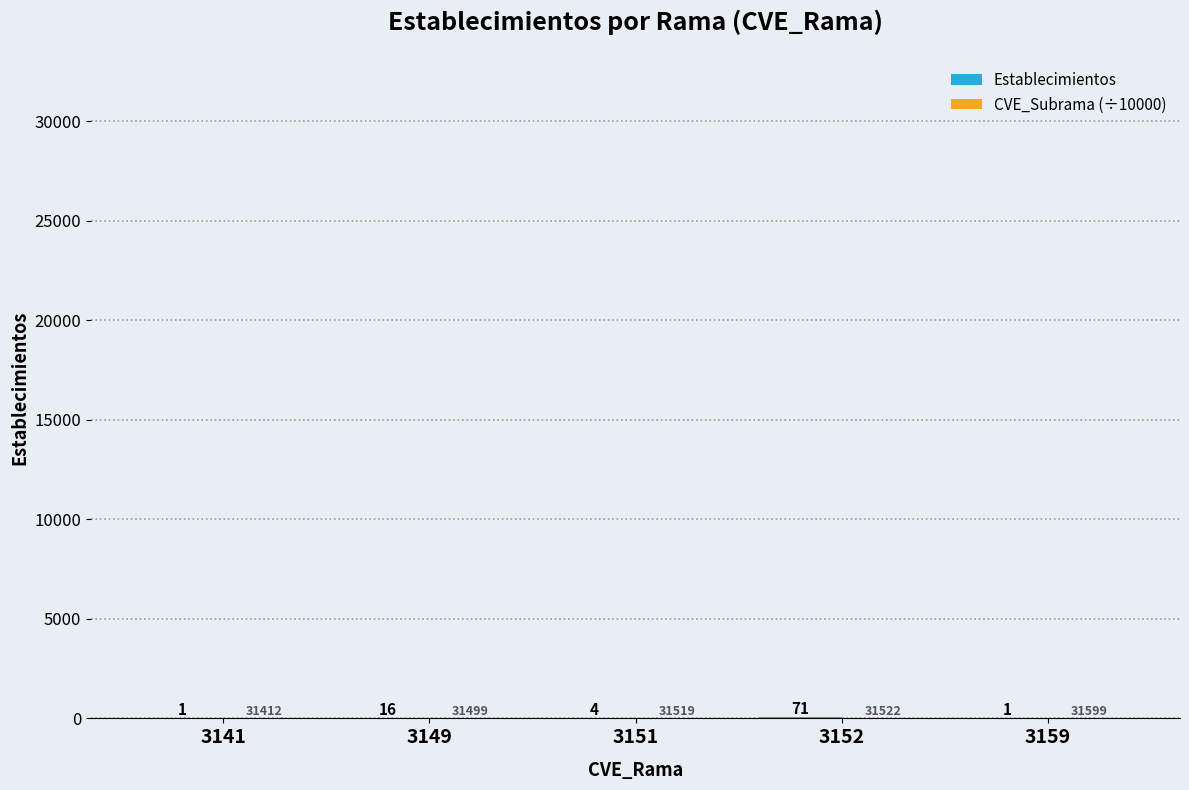

What is the value of the Establecimientos bar at the 5th from the left?

1